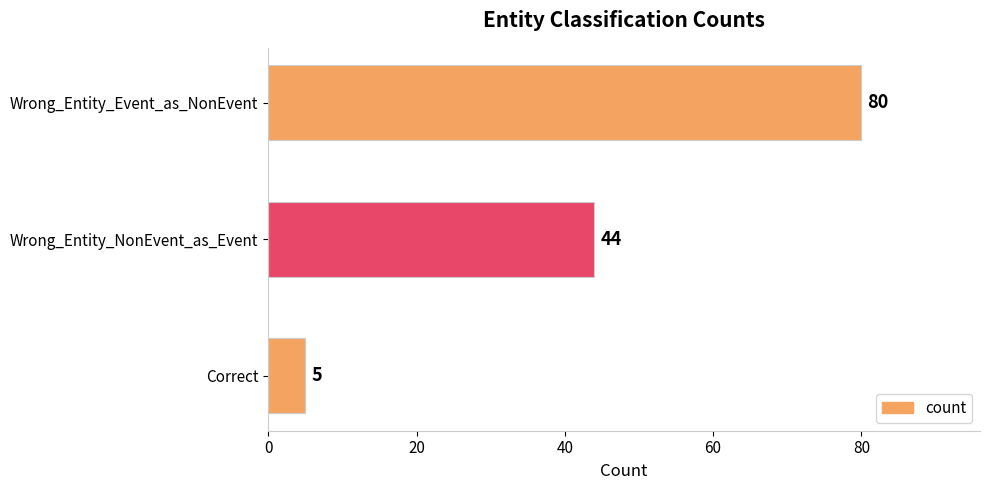

What is the smallest value displayed?

5